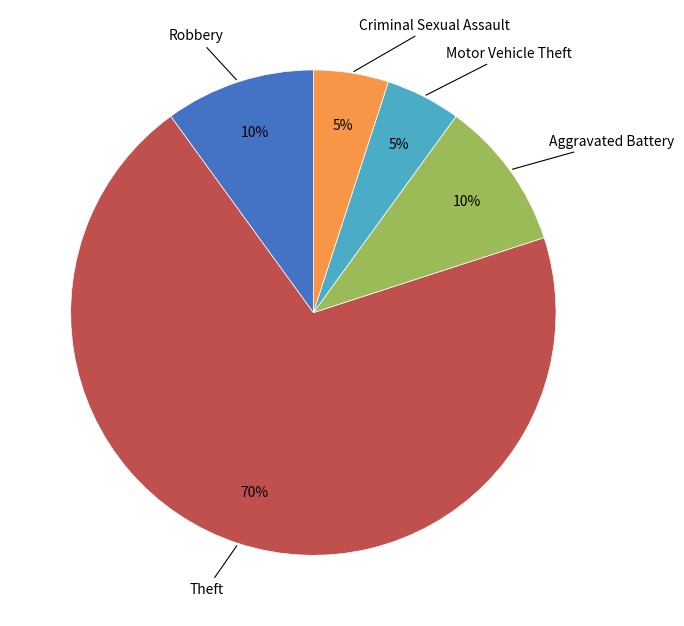

To the nearest percent, what is the average slice percentage?

20%